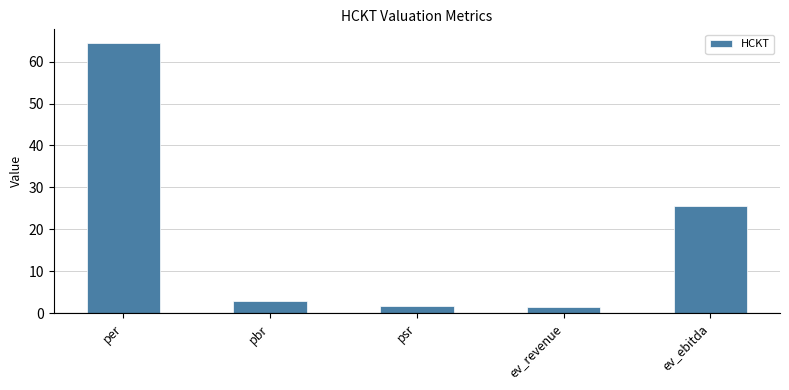

What is the maximum value shown in the chart?

64.5